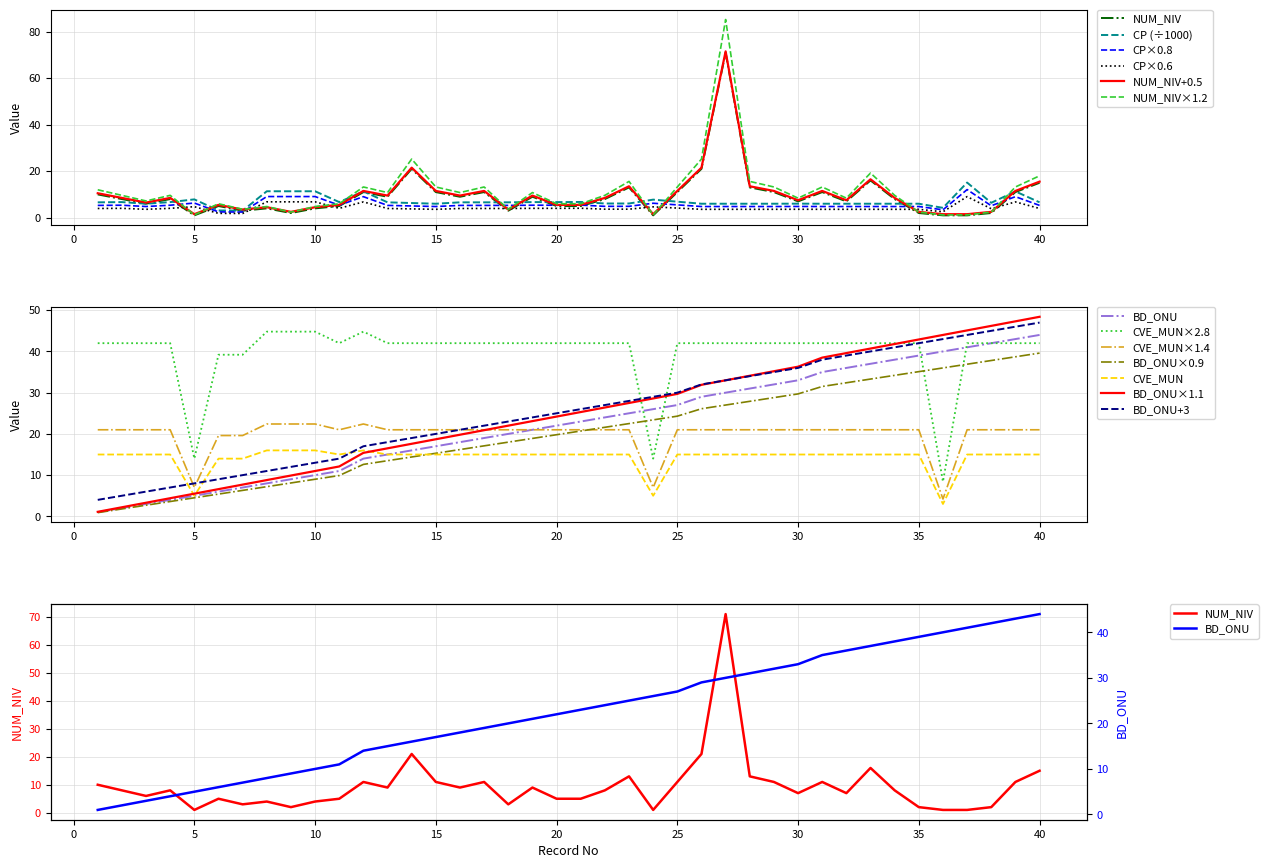

What are all the series names shown in the legend?

NUM_NIV, CP, BD_ONU, CVE_MUN